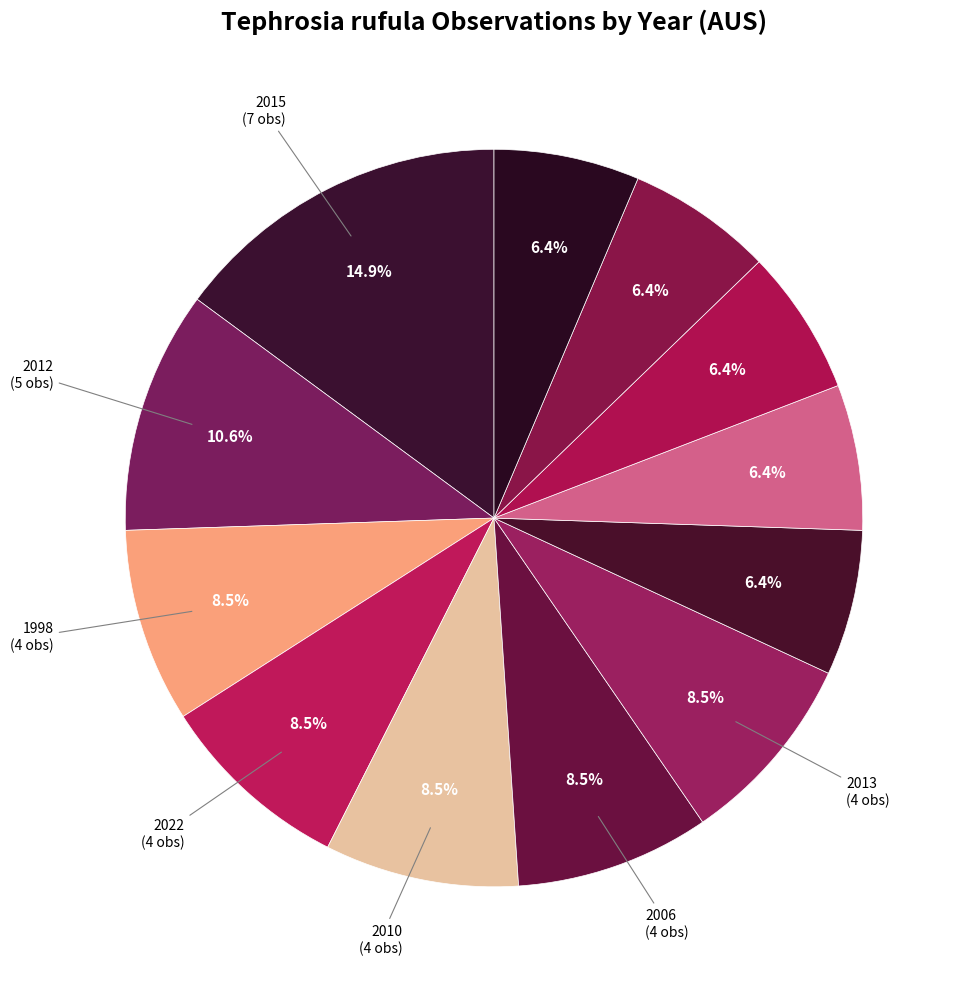

Is there any slice that represents more than half of the pie?

No